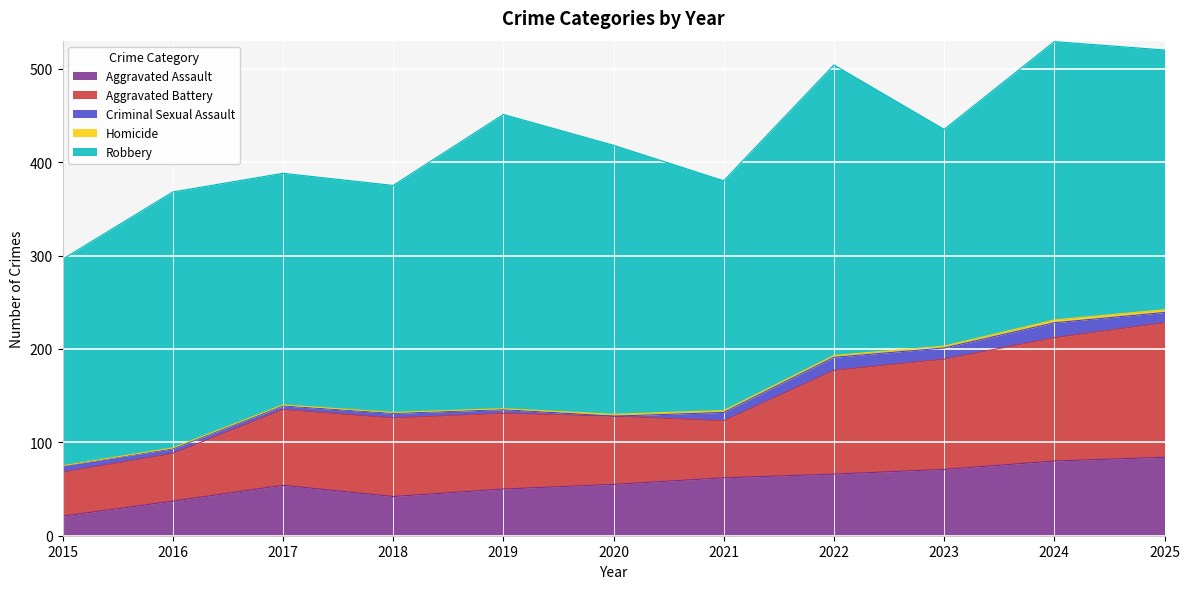

Rank the categories by Aggravated Battery value from highest to lowest.

2025, 2024, 2023, 2022, 2018, 2017, 2019, 2020, 2021, 2016, 2015